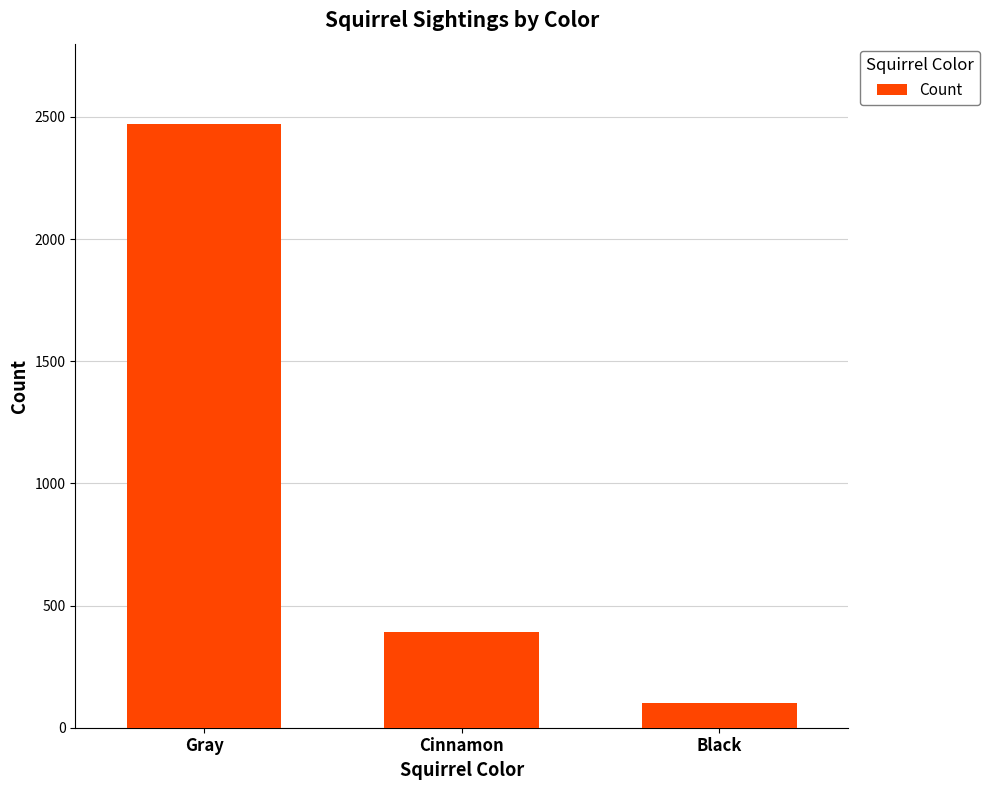

Where is the data nearest to the value 1288?

Cinnamon